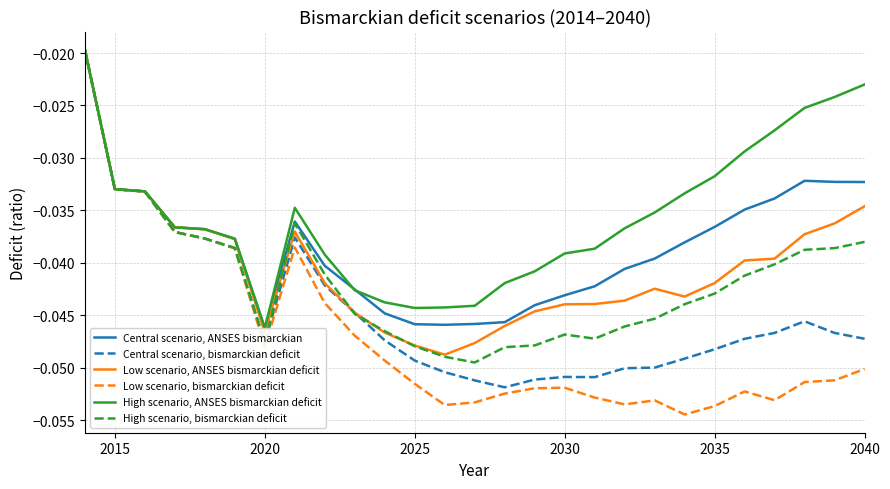

Is this an area chart (filled region under the line)?

No